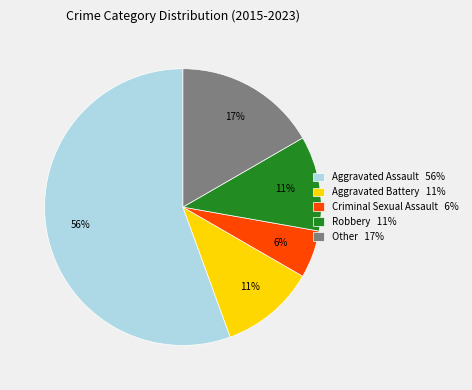

What is the majority slice?

Aggravated Assault